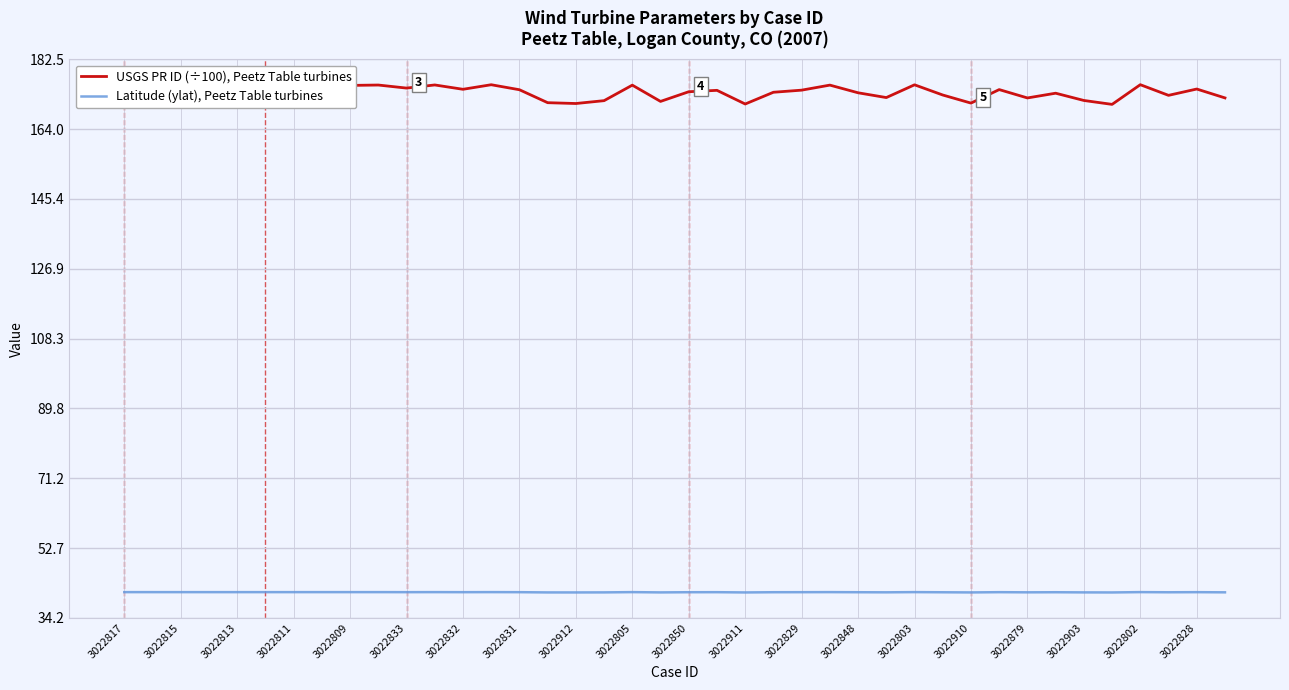

What is the maximum value for USGS PR ID (÷100), Peetz Table turbines?

175.8